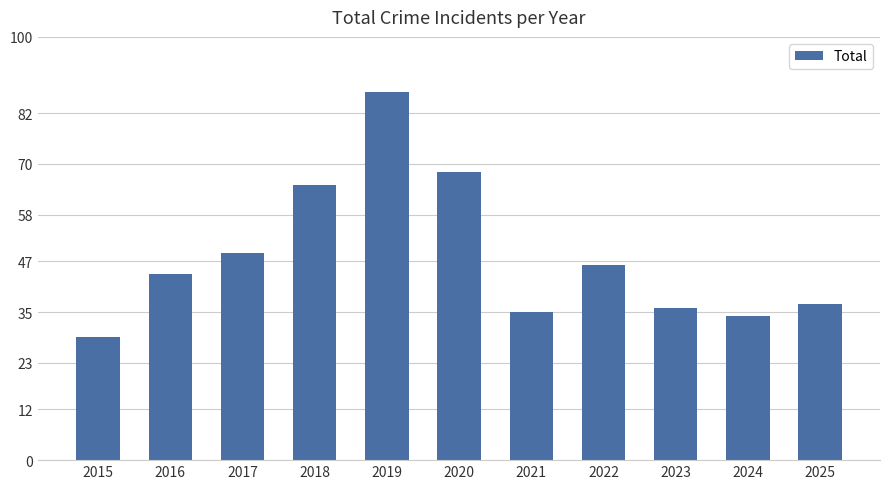

What is the smallest value displayed?

29